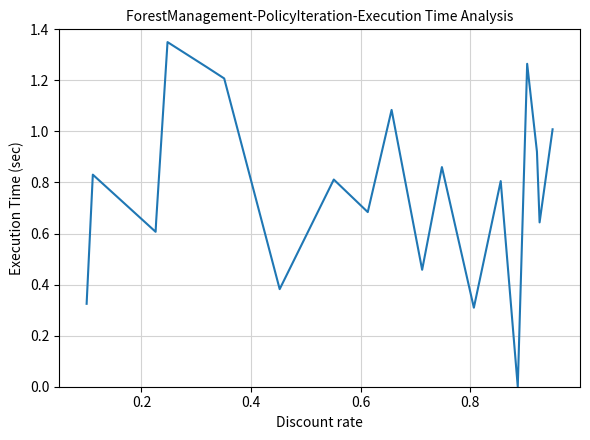

Does the chart have visible grid lines?

Yes